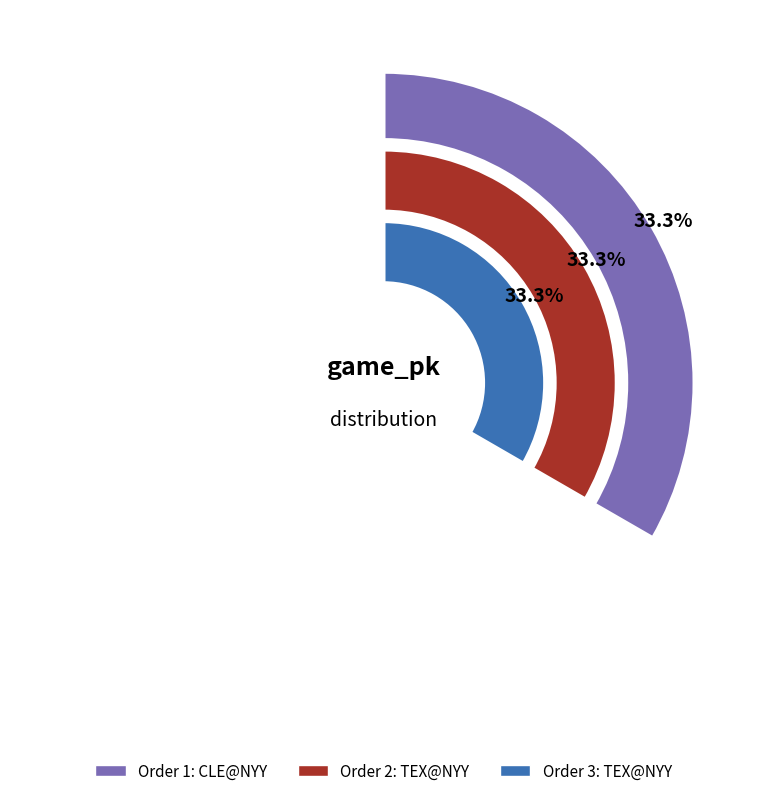

How many segments does this pie chart have?

3